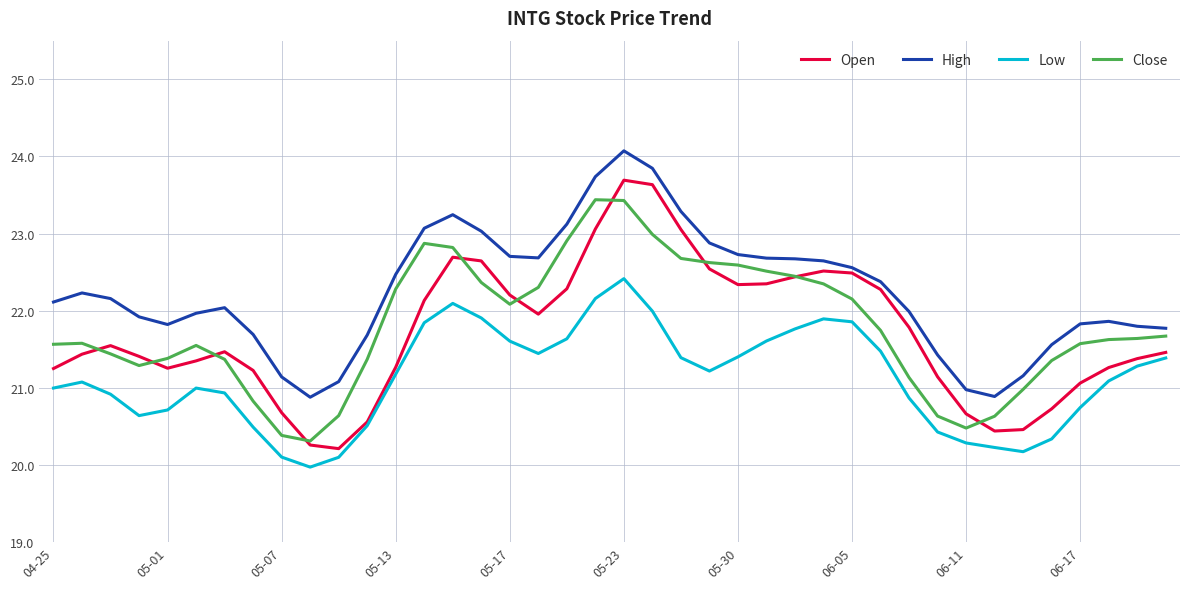

After their last crossing, which series has the higher values: Close or Open?

Close